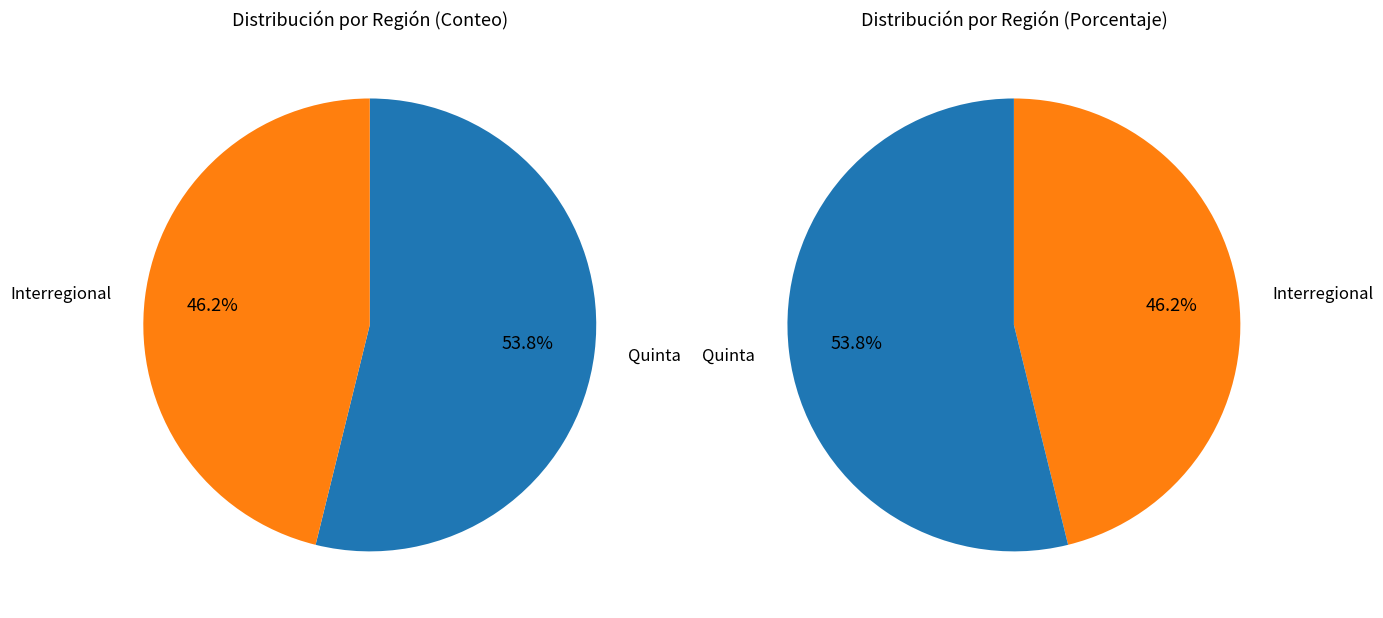

Which slice is the smallest?

Interregional